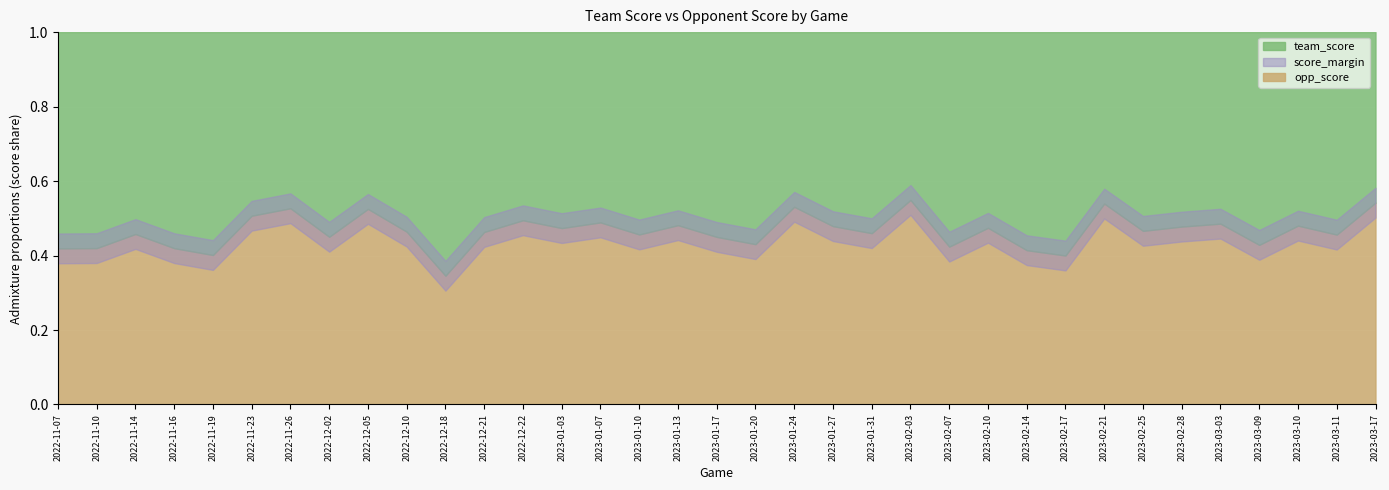

How many data points in team_score are less than 77?

17